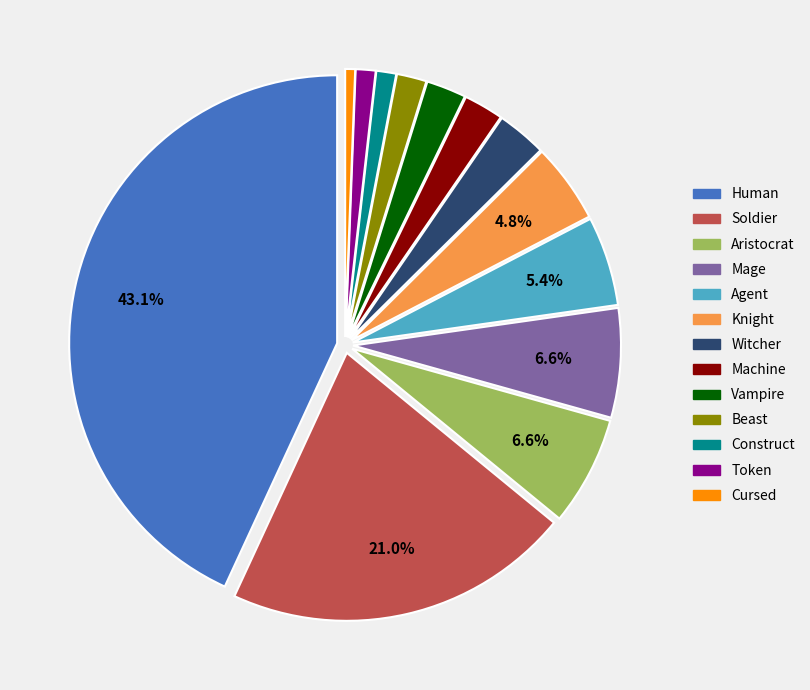

To the nearest percent, what portion does Witcher represent?

3%